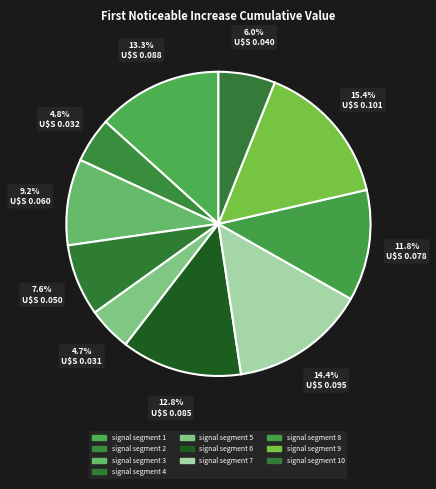

Which slice is the smallest?

signal segment 5